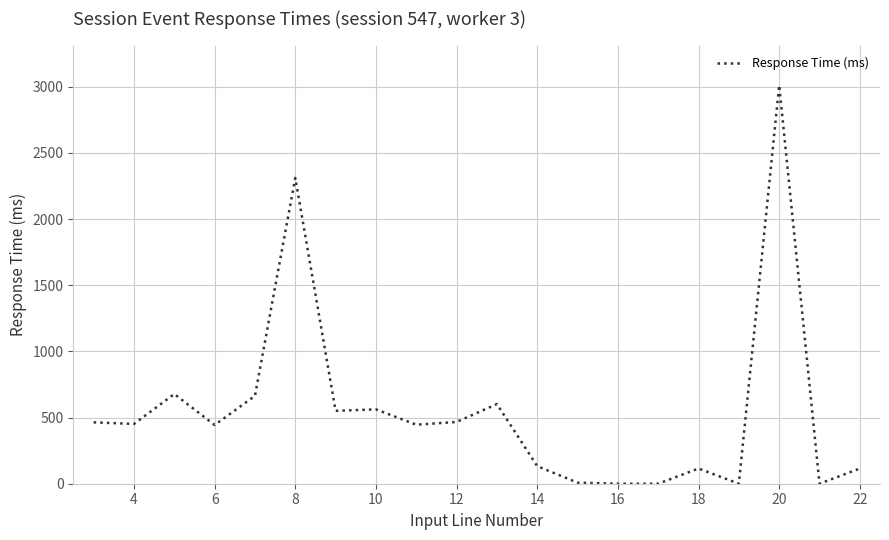

What is the sum of all values?

11023